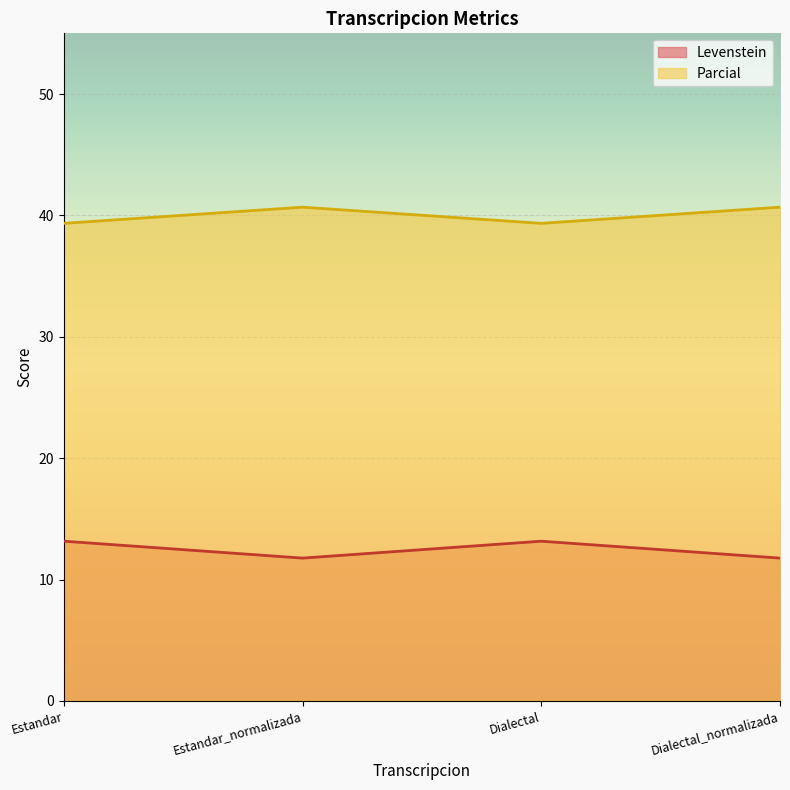

What position from the left is Dialectal_normalizada?

4